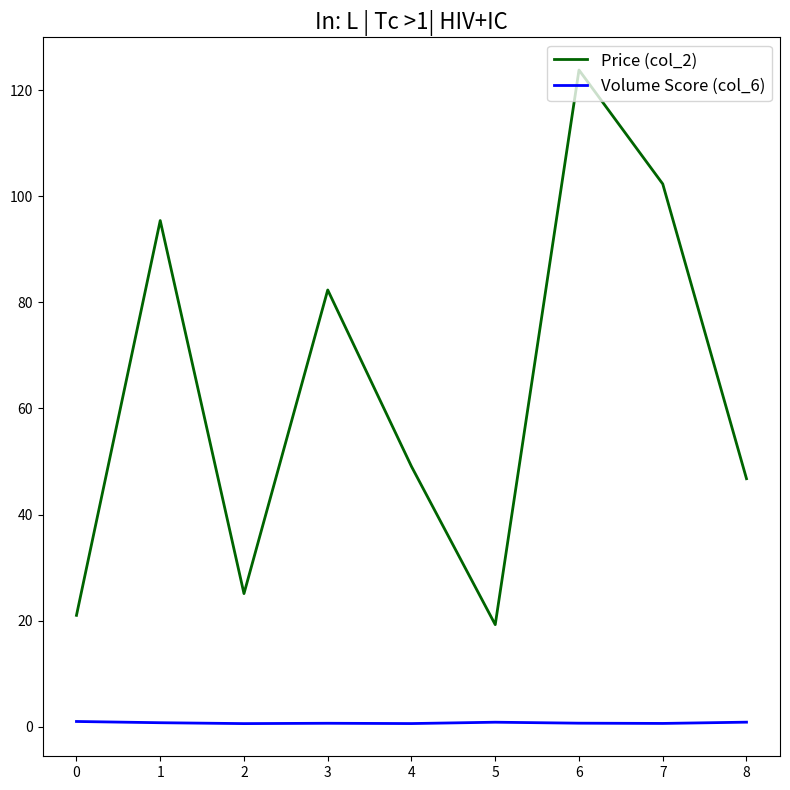

What are all the series names shown in the legend?

Price (col_2), Volume Score (col_6)